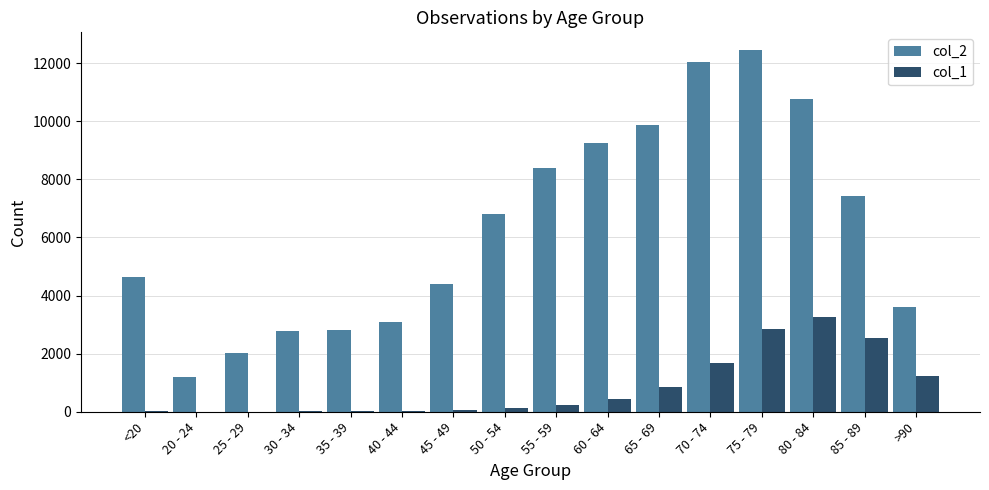

What is the maximum value shown in the chart?

12434